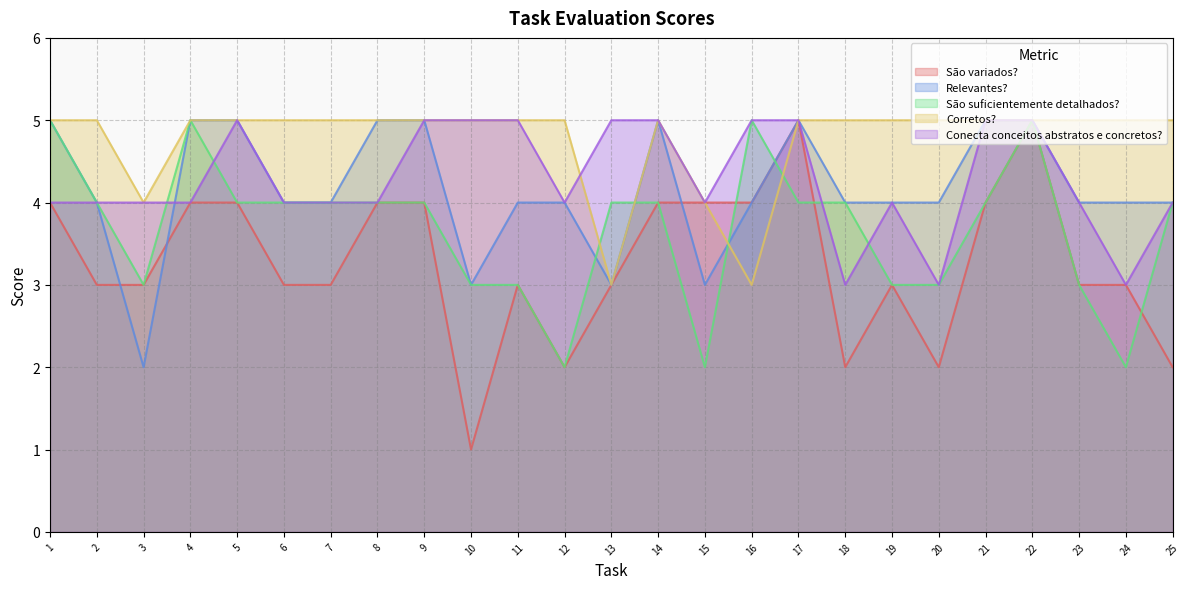

Read the Conecta conceitos abstratos e concretos? value at 22.

5